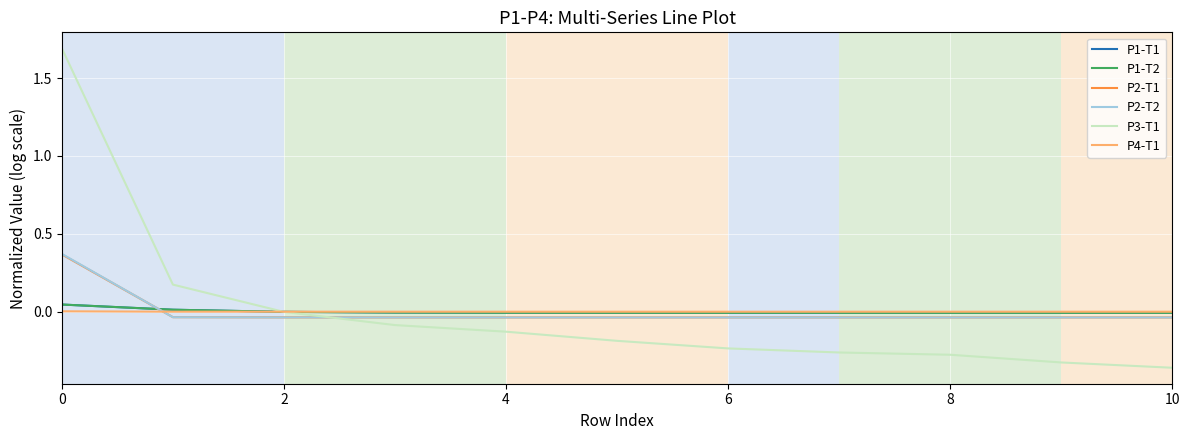

How many values in the P2-T2 series exceed 0?

1